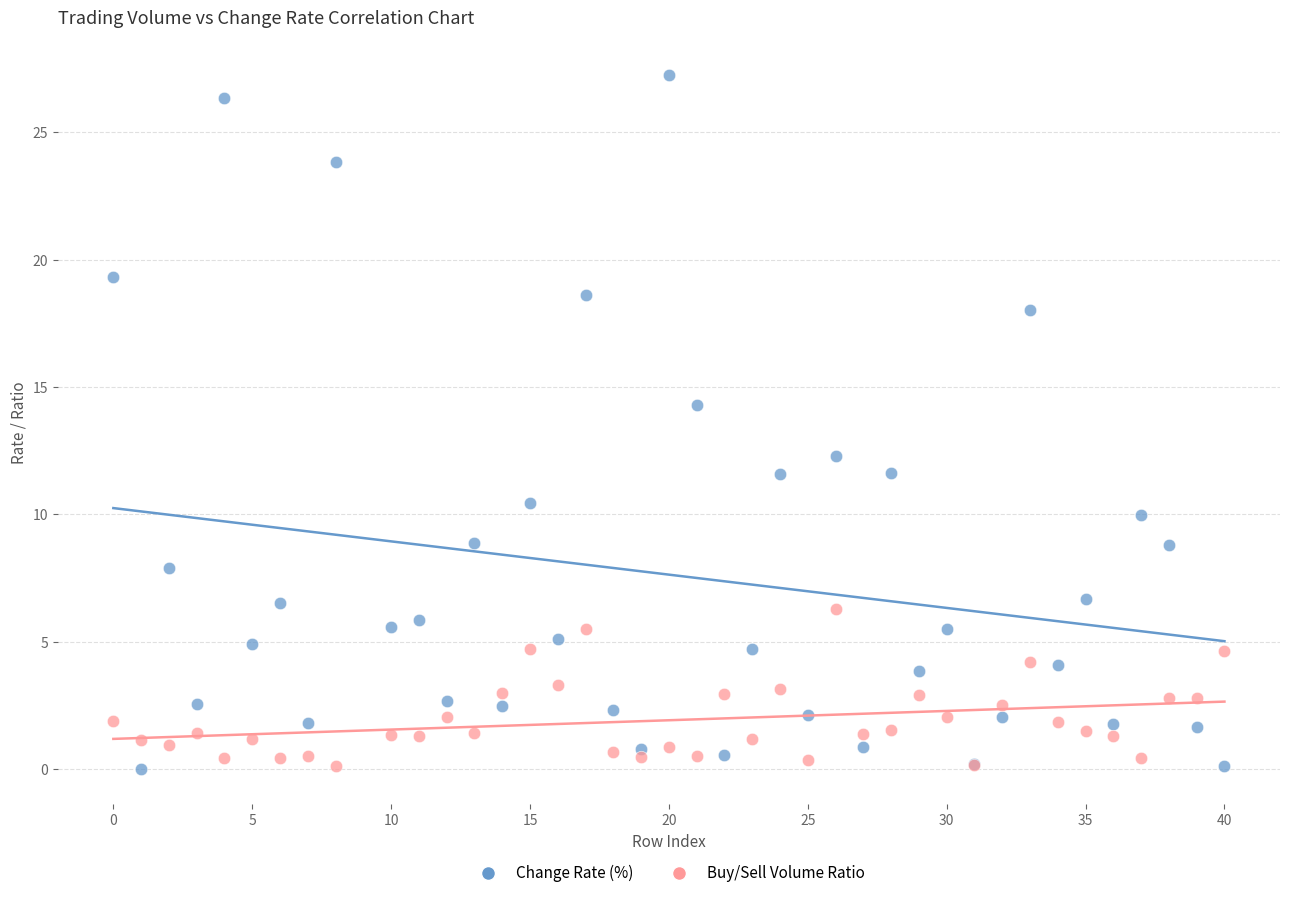

What are all the series names shown in the legend?

Change Rate (%), Buy/Sell Volume Ratio